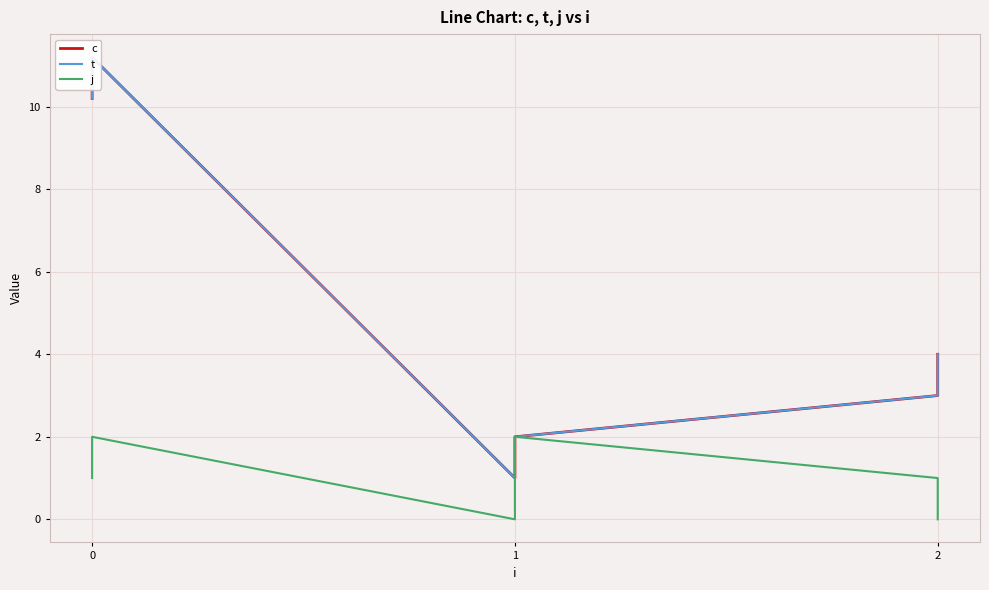

What is the sum of all t values?

31.4